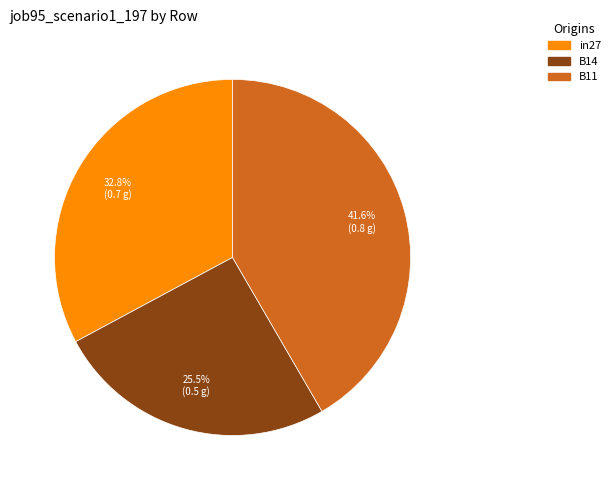

Is the sum of B11 and in27 greater than half?

Yes